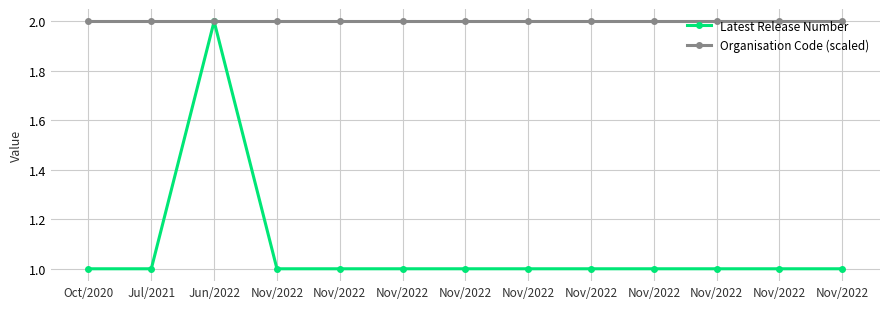

Reading left to right, transcribe all the data shown in this chart.

Latest Release Number: 1	1	2	1	1	1	1	1	1	1	1	1	1
Organisation Code (scaled): 2	2	2	2	2	2	2	2	2	2	2	2	2